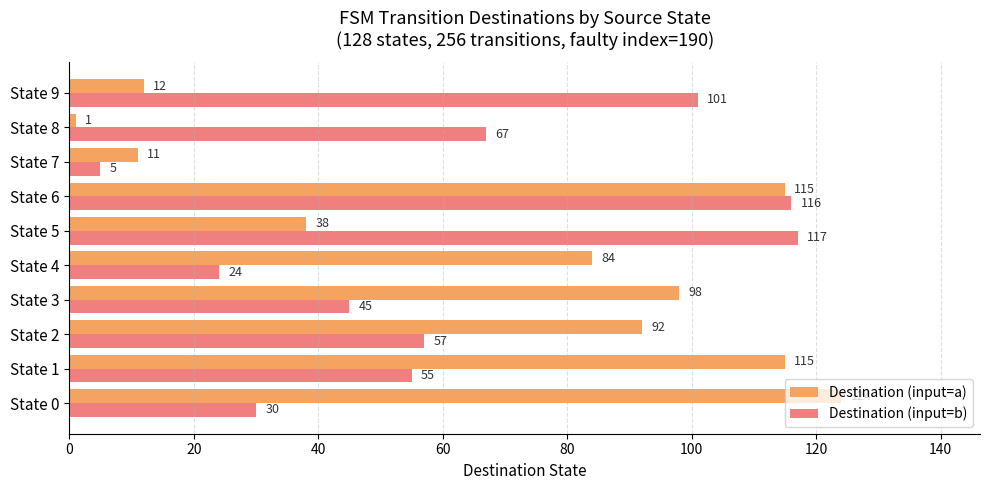

At State 8, list the series in order from smallest to largest.

Destination (input=a), Destination (input=b)